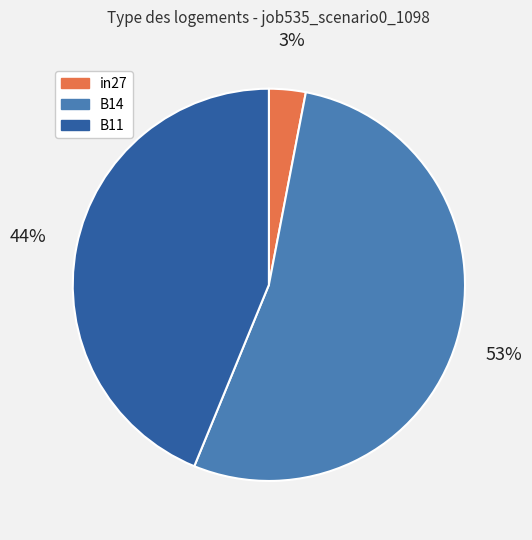

Is there any slice that represents more than half of the pie?

Yes